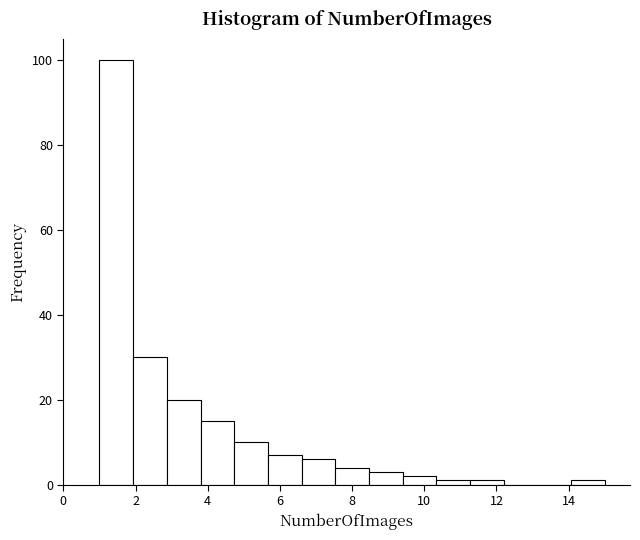

Reading left to right, list every bar in this chart as the range it spans on the x-axis followed by its height. Neither the bar edges nor the heights are printed on the chart, so give them approximately, as read against the axes.

1.0 to 2.0: 100
2.0 to 2.8: 30
2.8 to 3.8: 20
3.8 to 4.8: 16
4.8 to 5.6: 10
5.6 to 6.6: 8
6.6 to 7.6: 6
7.6 to 8.4: 4
8.4 to 9.4: 4
9.4 to 10.4: 2
10.4 to 11.2: under 2
11.2 to 12.2: under 2
12.2 to 13.2: 0
13.2 to 14.0: 0
14.0 to 15.0: under 2